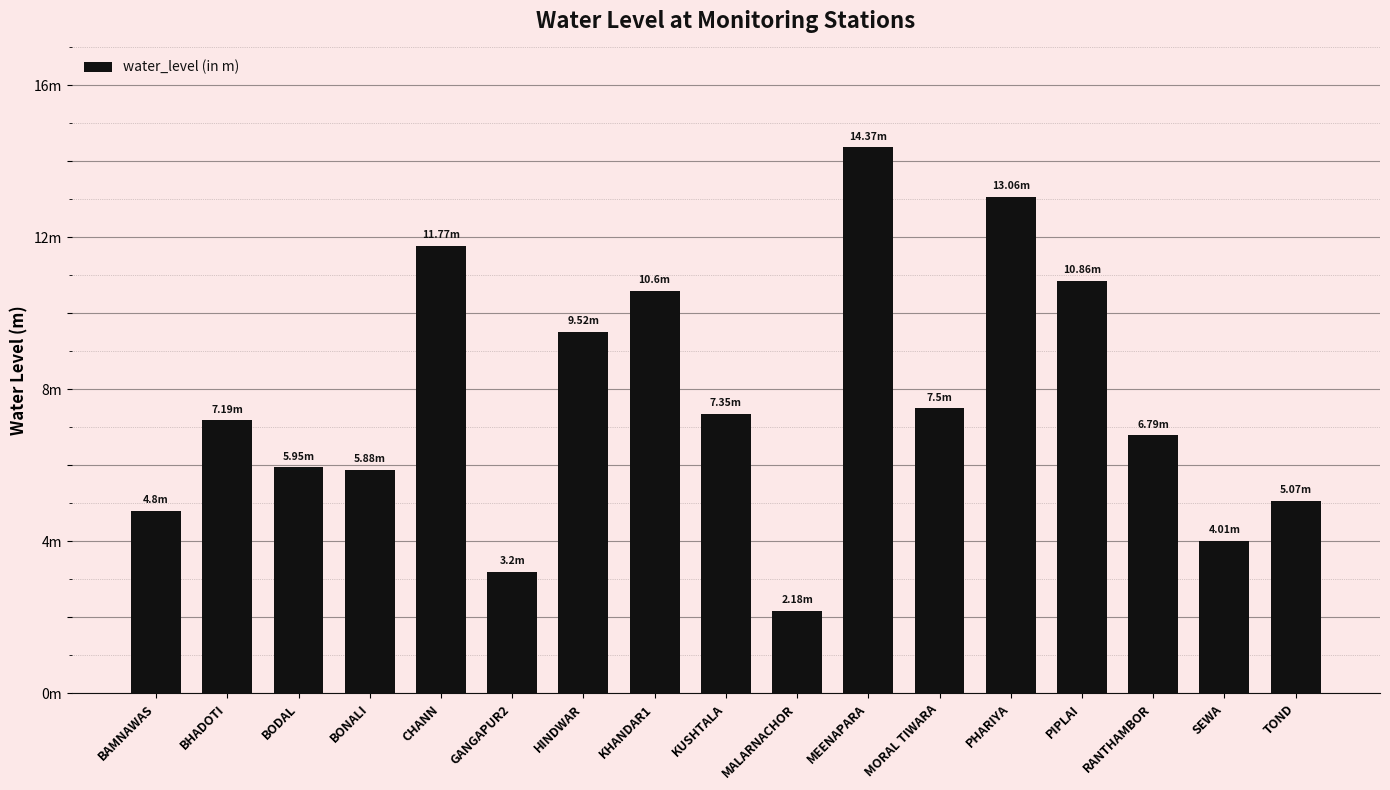

At which category does the chart reach its minimum across all series?

MALARNACHOR